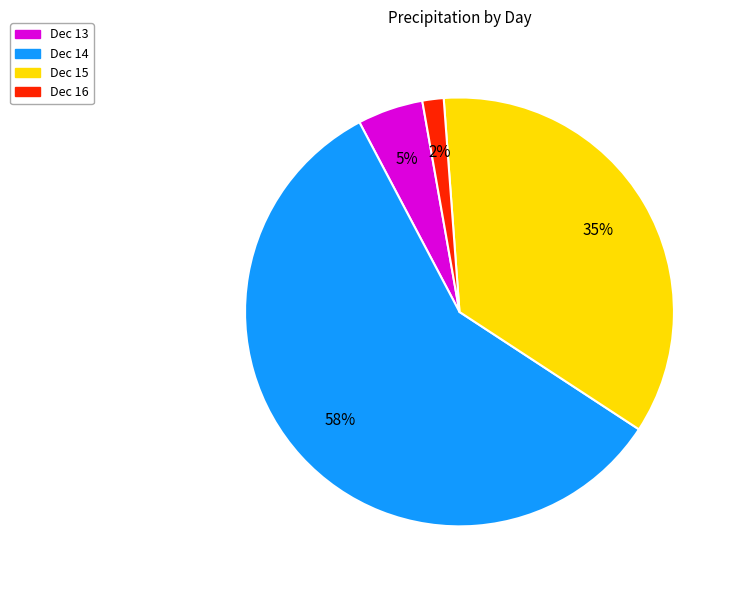

Is there a majority slice in this chart?

Yes